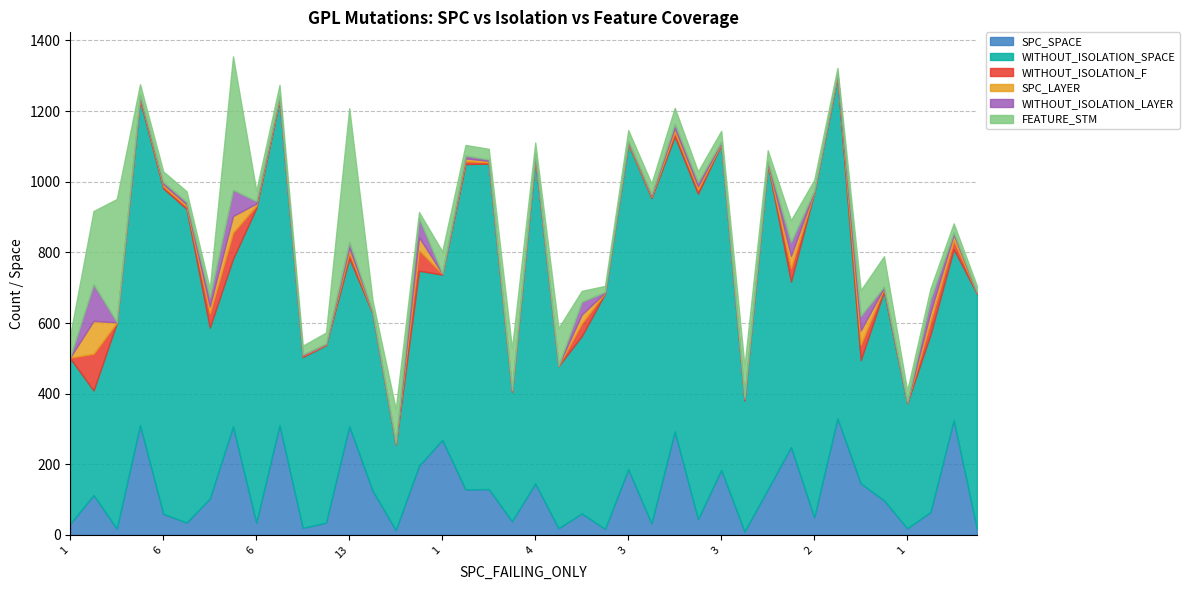

What are all the series names shown in the legend?

SPC_SPACE, WITHOUT_ISOLATION_SPACE, WITHOUT_ISOLATION_F, SPC_LAYER, WITHOUT_ISOLATION_LAYER, FEATURE_STM